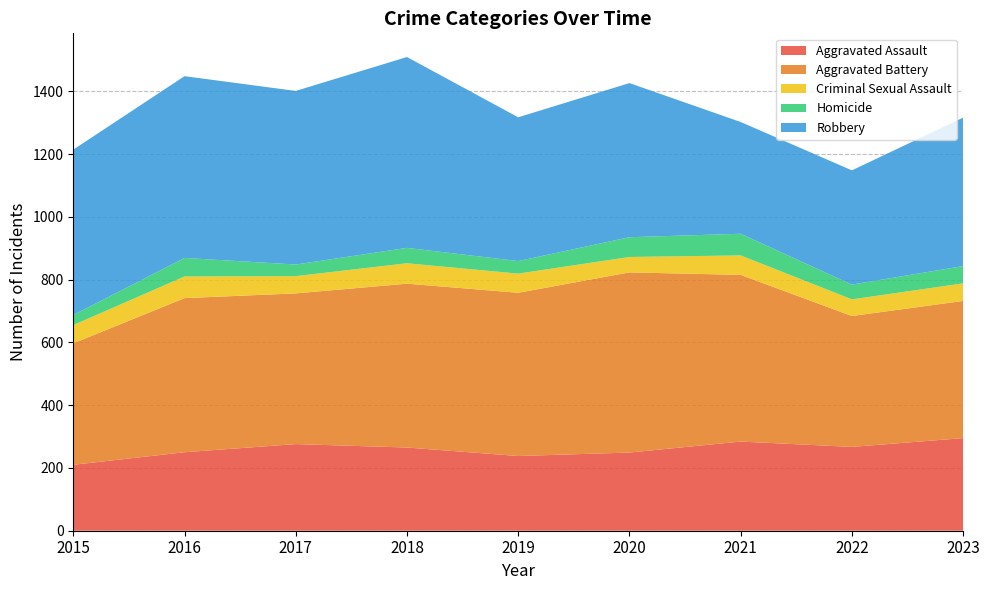

Reading left to right, what are all the values shown in this chart?

Aggravated Assault: 2015=210	2016=250	2017=276	2018=265	2019=238	2020=249	2021=284	2022=267	2023=295
Aggravated Battery: 2015=387	2016=491	2017=480	2018=522	2019=520	2020=574	2021=531	2022=417	2023=437
Criminal Sexual Assault: 2015=58	2016=69	2017=55	2018=65	2019=61	2020=49	2021=62	2022=53	2023=56
Homicide: 2015=32	2016=59	2017=37	2018=49	2019=40	2020=63	2021=69	2022=47	2023=55
Robbery: 2015=527	2016=579	2017=553	2018=608	2019=458	2020=491	2021=356	2022=364	2023=473